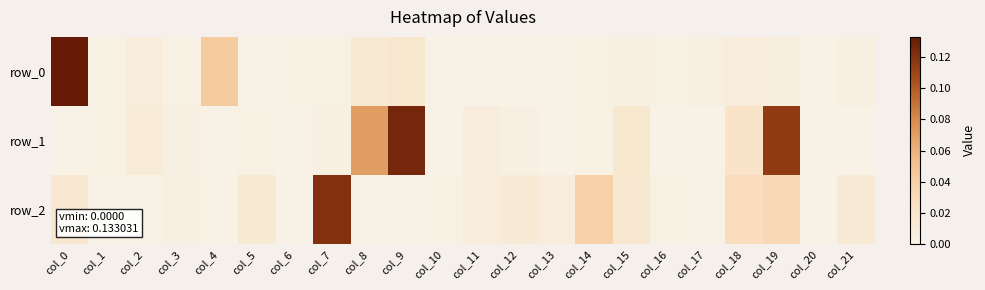

Between col_5 and col_18, which is larger?

col_18